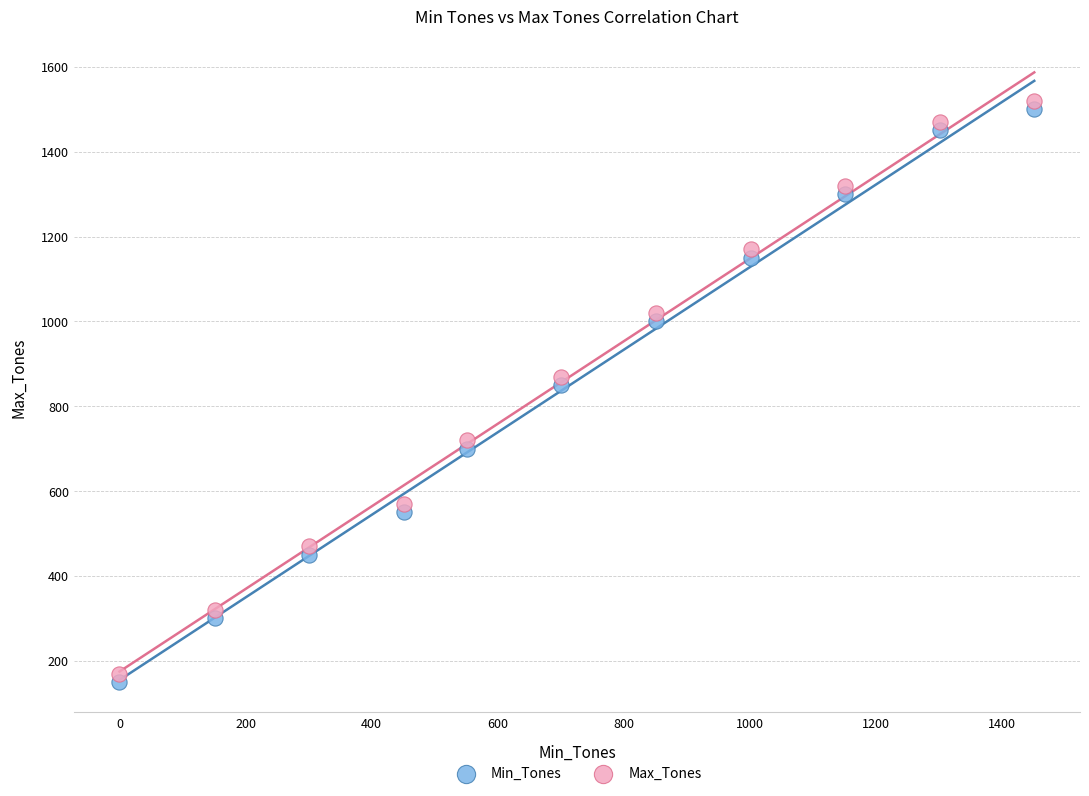

What are all the series names shown in the legend?

Min_Tones, Max_Tones